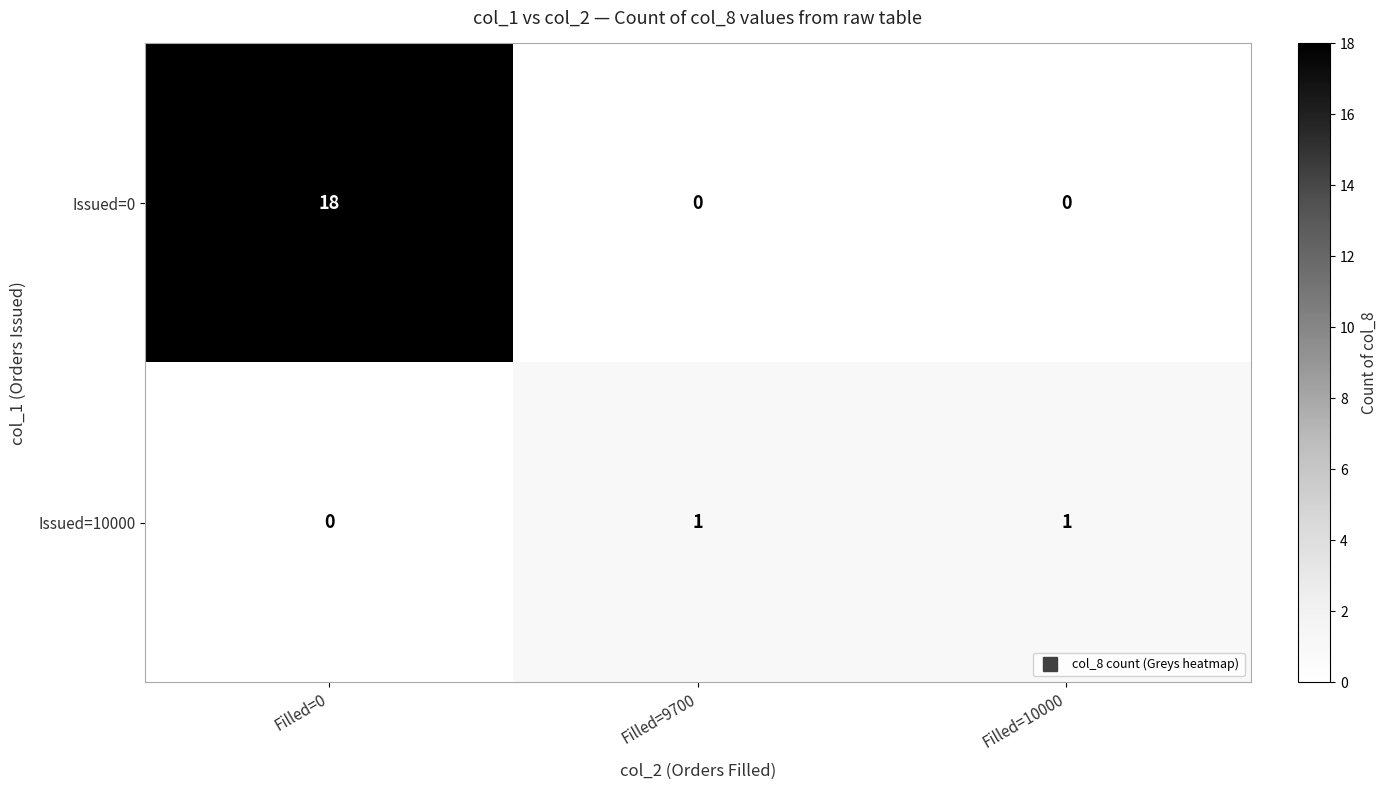

Which series changed the most between Filled=0 and Filled=9700?

Issued=0